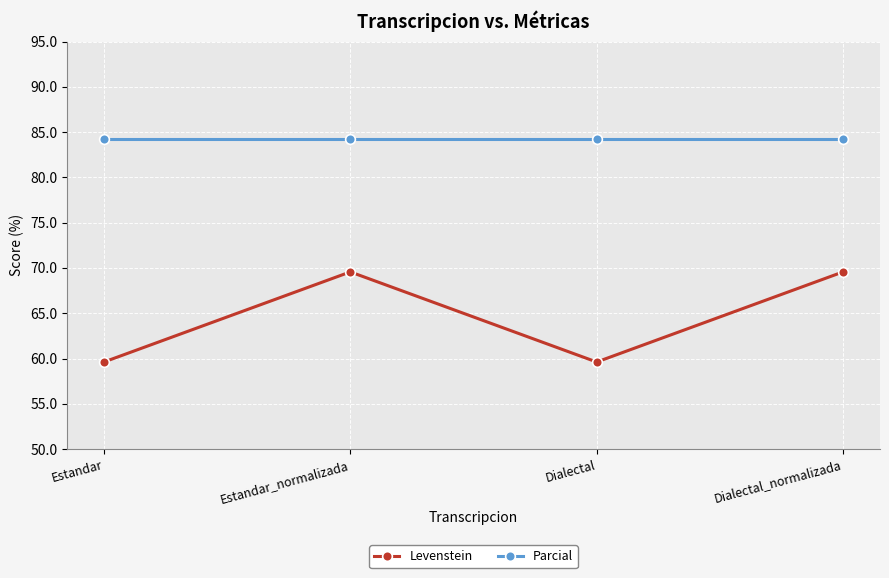

True or false: Parcial has a value of 84.2 at Estandar_normalizada.

True